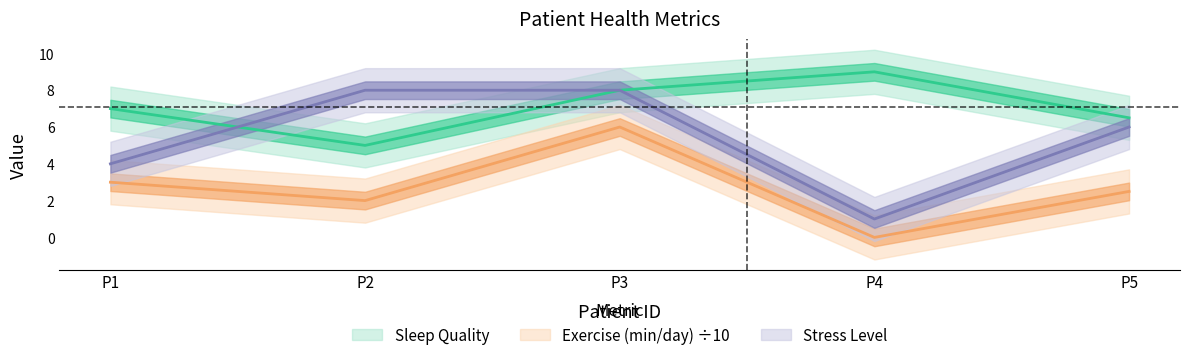

What is the sum of the Stress Level values at P3 and P5?

14.0